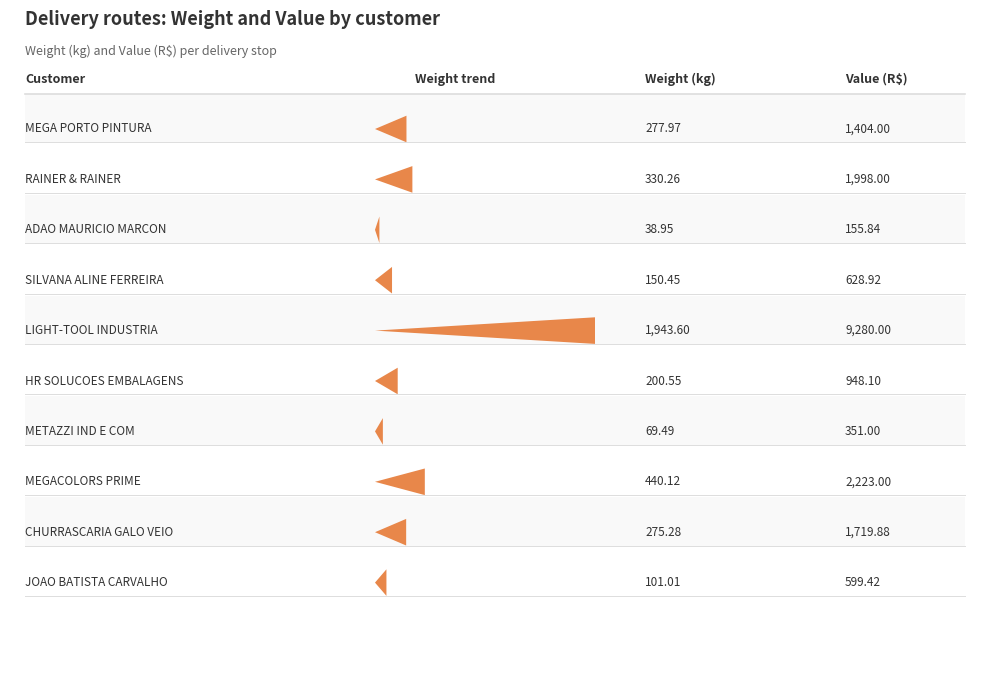

What is the difference between the VALOR values at MEGACOLORS PRIME and RAINER & RAINER?

225.0